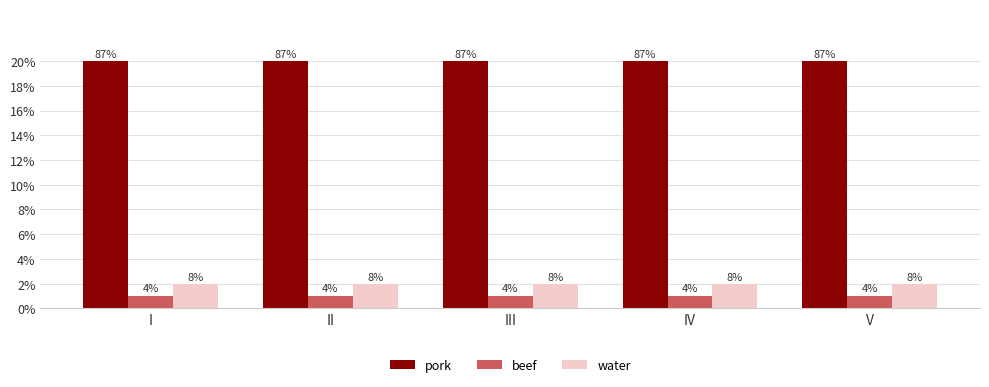

Does the chart contain stacked bars?

No